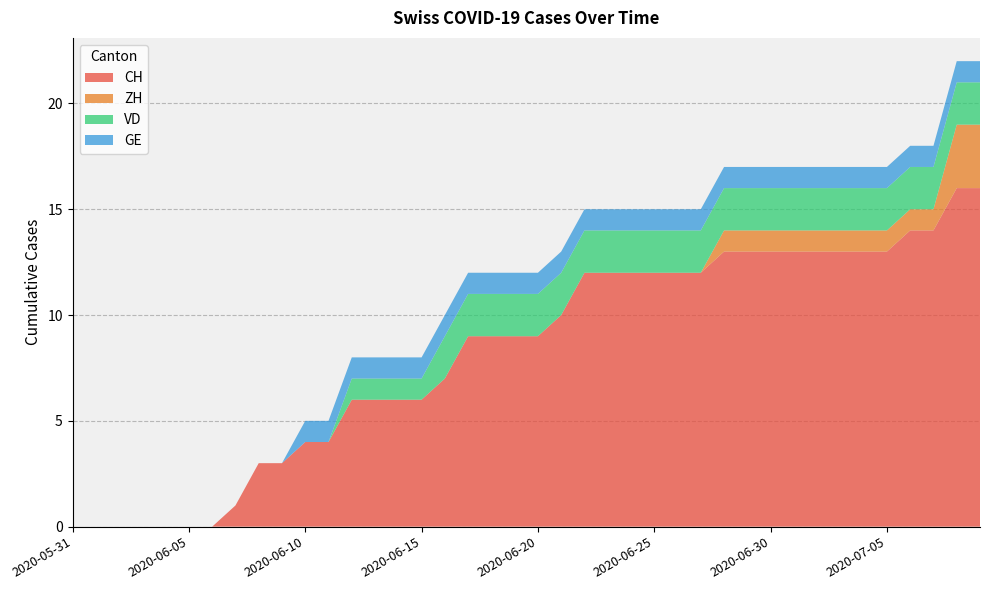

Reading right to left, transcribe all the data shown in this chart.

CH: 2020-07-09=16	2020-07-08=16	2020-07-07=14	2020-07-06=14	2020-07-05=13	2020-07-04=13	2020-07-03=13	2020-07-02=13	2020-07-01=13	2020-06-30=13	2020-06-29=13	2020-06-28=13	2020-06-27=12	2020-06-26=12	2020-06-25=12	2020-06-24=12	2020-06-23=12	2020-06-22=12	2020-06-21=10	2020-06-20=9	2020-06-19=9	2020-06-18=9	2020-06-17=9	2020-06-16=7	2020-06-15=6	2020-06-14=6	2020-06-13=6	2020-06-12=6	2020-06-11=4	2020-06-10=4	2020-06-09=3	2020-06-08=3	2020-06-07=1	2020-06-06=0	2020-06-05=0	2020-06-04=0	2020-06-03=0	2020-06-02=0	2020-06-01=0	2020-05-31=0
ZH: 2020-07-09=3	2020-07-08=3	2020-07-07=1	2020-07-06=1	2020-07-05=1	2020-07-04=1	2020-07-03=1	2020-07-02=1	2020-07-01=1	2020-06-30=1	2020-06-29=1	2020-06-28=1	2020-06-27=0	2020-06-26=0	2020-06-25=0	2020-06-24=0	2020-06-23=0	2020-06-22=0	2020-06-21=0	2020-06-20=0	2020-06-19=0	2020-06-18=0	2020-06-17=0	2020-06-16=0	2020-06-15=0	2020-06-14=0	2020-06-13=0	2020-06-12=0	2020-06-11=0	2020-06-10=0	2020-06-09=0	2020-06-08=0	2020-06-07=0	2020-06-06=0	2020-06-05=0	2020-06-04=0	2020-06-03=0	2020-06-02=0	2020-06-01=0	2020-05-31=0
VD: 2020-07-09=2	2020-07-08=2	2020-07-07=2	2020-07-06=2	2020-07-05=2	2020-07-04=2	2020-07-03=2	2020-07-02=2	2020-07-01=2	2020-06-30=2	2020-06-29=2	2020-06-28=2	2020-06-27=2	2020-06-26=2	2020-06-25=2	2020-06-24=2	2020-06-23=2	2020-06-22=2	2020-06-21=2	2020-06-20=2	2020-06-19=2	2020-06-18=2	2020-06-17=2	2020-06-16=2	2020-06-15=1	2020-06-14=1	2020-06-13=1	2020-06-12=1	2020-06-11=0	2020-06-10=0	2020-06-09=0	2020-06-08=0	2020-06-07=0	2020-06-06=0	2020-06-05=0	2020-06-04=0	2020-06-03=0	2020-06-02=0	2020-06-01=0	2020-05-31=0
GE: 2020-07-09=1	2020-07-08=1	2020-07-07=1	2020-07-06=1	2020-07-05=1	2020-07-04=1	2020-07-03=1	2020-07-02=1	2020-07-01=1	2020-06-30=1	2020-06-29=1	2020-06-28=1	2020-06-27=1	2020-06-26=1	2020-06-25=1	2020-06-24=1	2020-06-23=1	2020-06-22=1	2020-06-21=1	2020-06-20=1	2020-06-19=1	2020-06-18=1	2020-06-17=1	2020-06-16=1	2020-06-15=1	2020-06-14=1	2020-06-13=1	2020-06-12=1	2020-06-11=1	2020-06-10=1	2020-06-09=0	2020-06-08=0	2020-06-07=0	2020-06-06=0	2020-06-05=0	2020-06-04=0	2020-06-03=0	2020-06-02=0	2020-06-01=0	2020-05-31=0